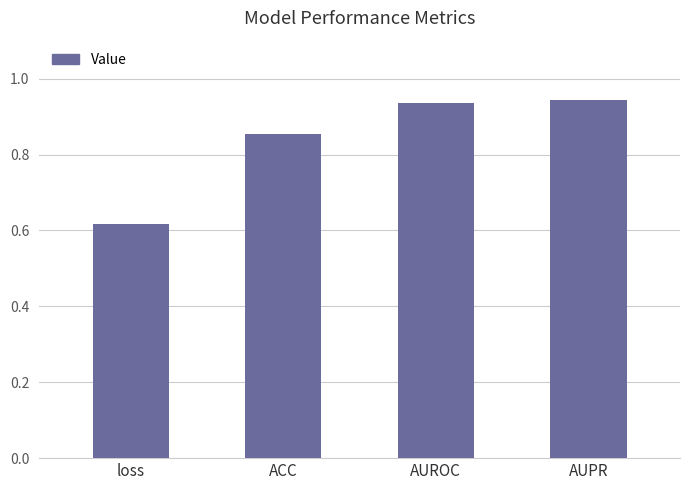

Which category has the lowest value across all series?

loss